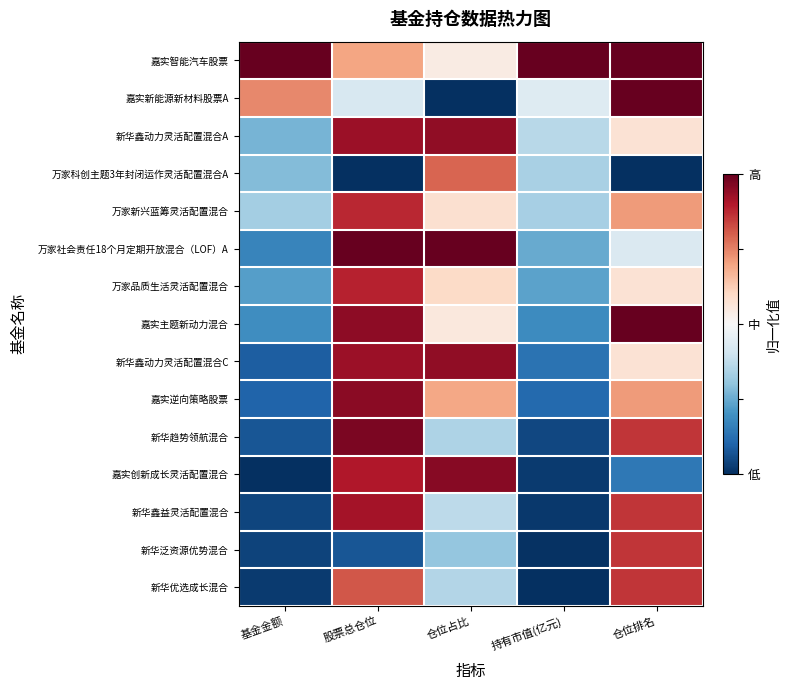

List the series in order of their peak value, highest first.

嘉实智能汽车股票, 嘉实新能源新材料股票A, 万家社会责任18个月定期开放混合（LOF）A, 嘉实主题新动力混合, 新华趋势领航混合, 嘉实创新成长灵活配置混合, 嘉实逆向策略股票, 新华鑫动力灵活配置混合A, 新华鑫动力灵活配置混合C, 新华鑫益灵活配置混合, 万家品质生活灵活配置混合, 万家新兴蓝筹灵活配置混合, 新华泛资源优势混合, 新华优选成长混合, 万家科创主题3年封闭运作灵活配置混合A